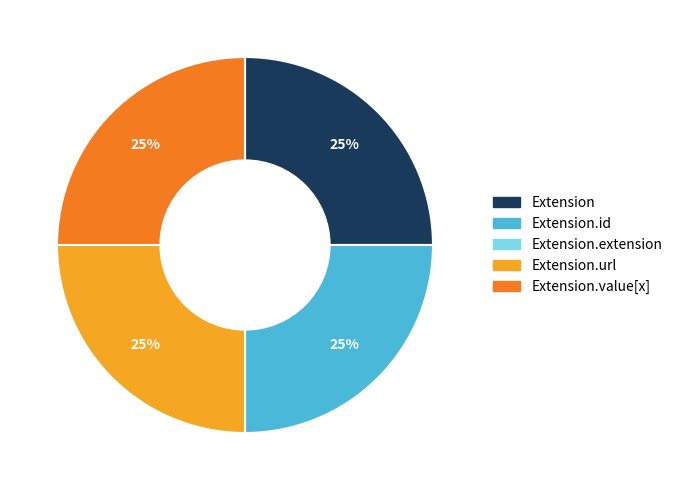

To the nearest percent, what is the average slice percentage?

20%